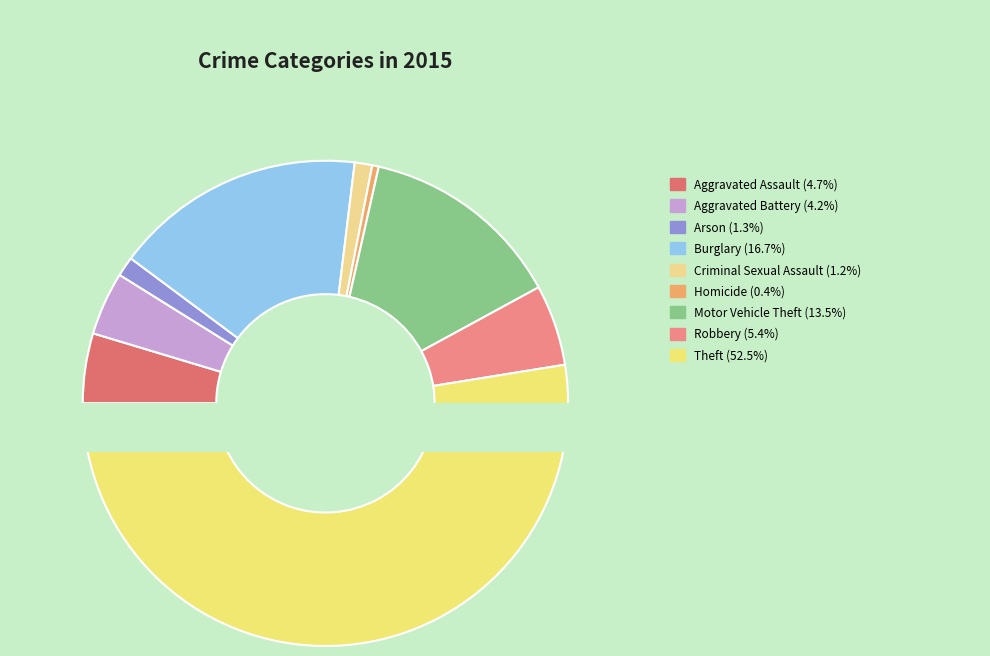

What is the ratio of the value at Motor Vehicle Theft to the value at Criminal Sexual Assault?

11.6